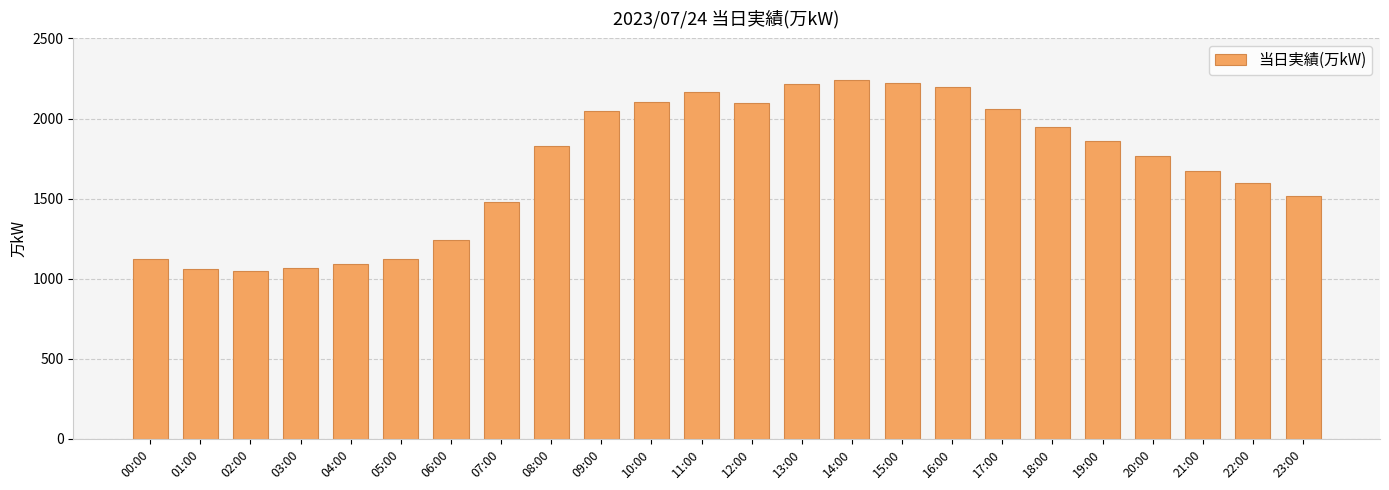

Is it true that the value at 17:00 is 1136?

False